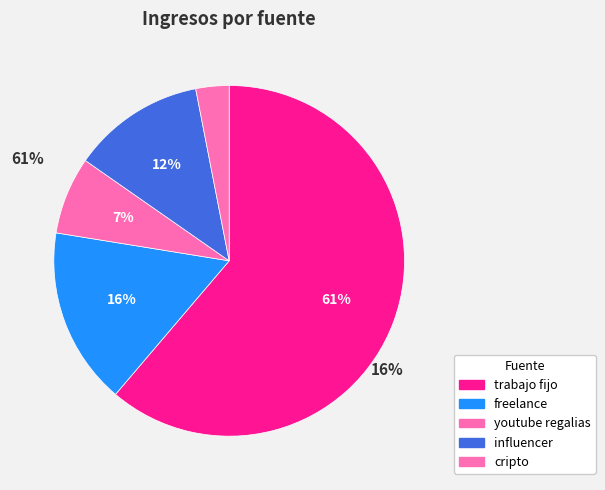

Count the number of slices in the pie.

5